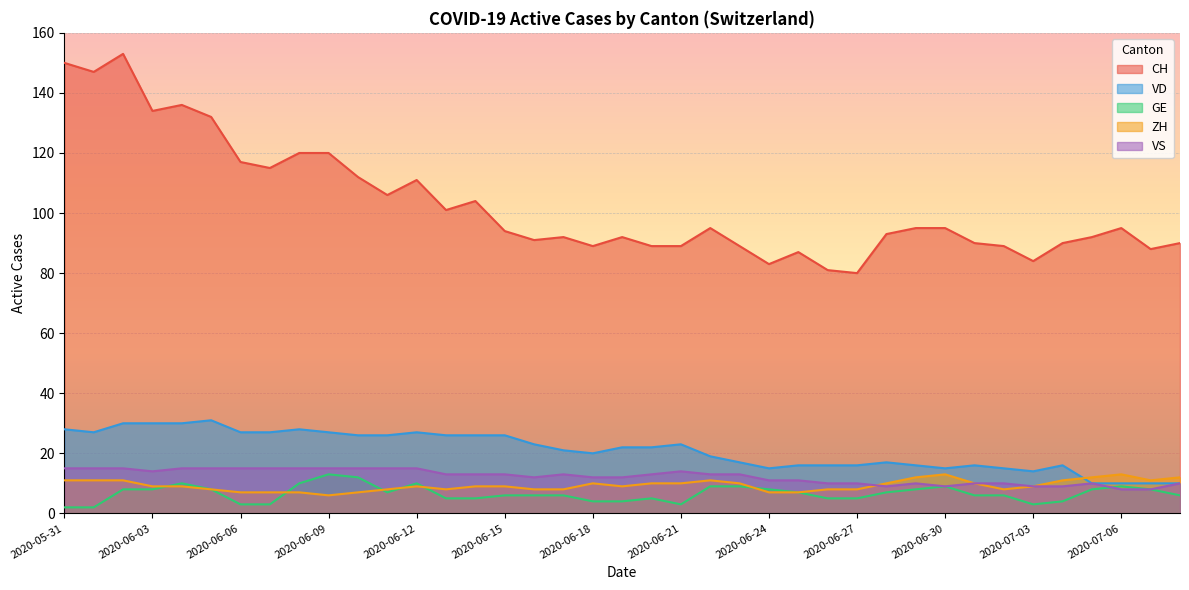

How many lines are shown in the chart?

5